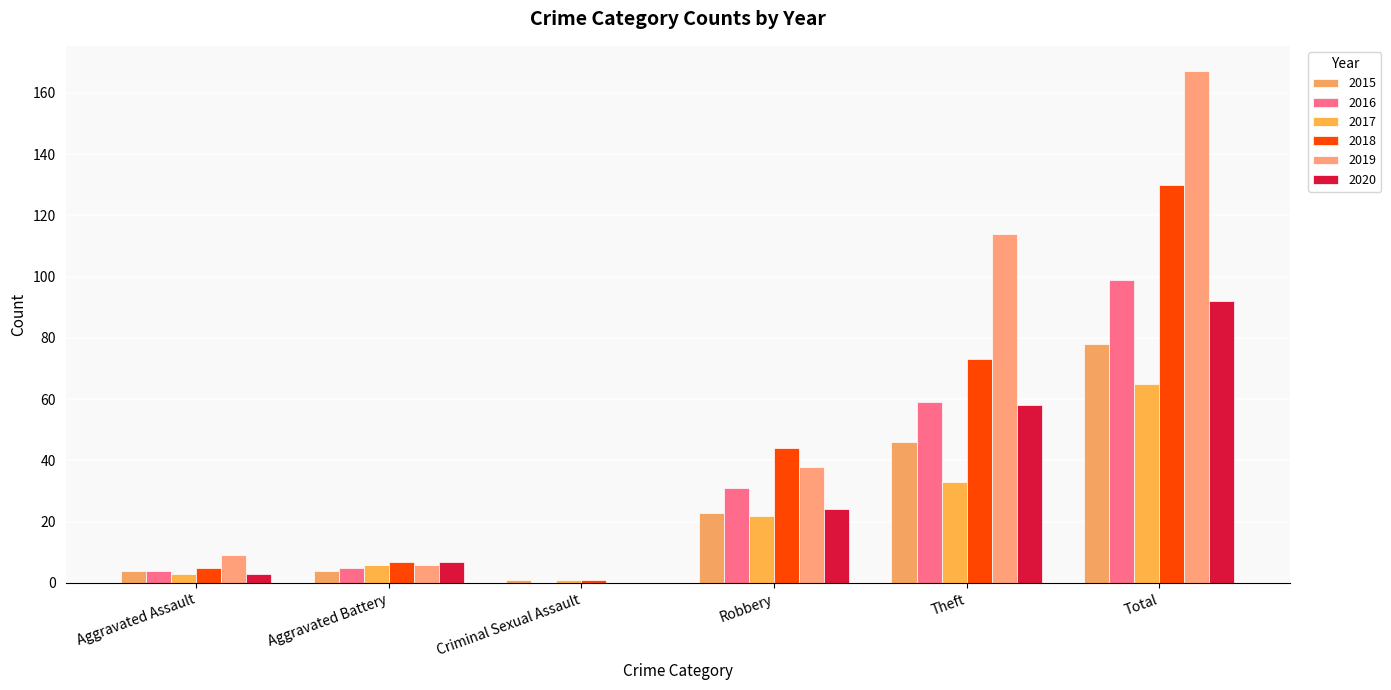

How many groups of bars are there?

6